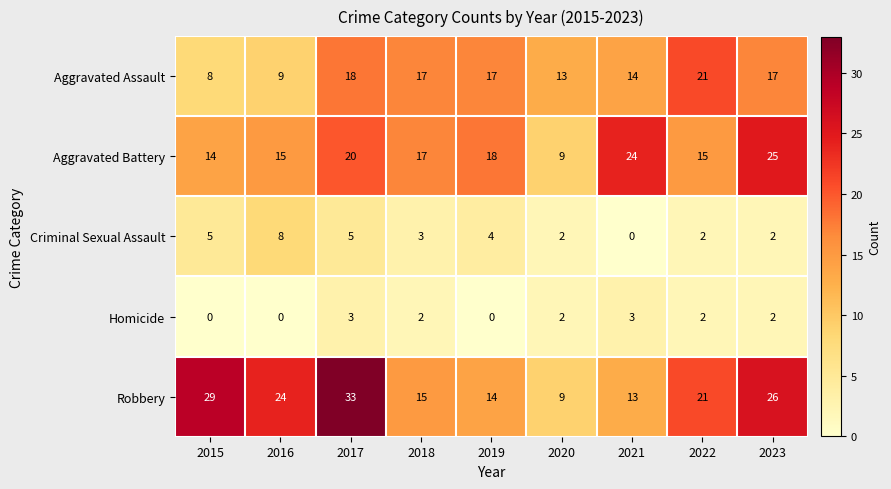

How many Homicide values are between 0 and 2?

7